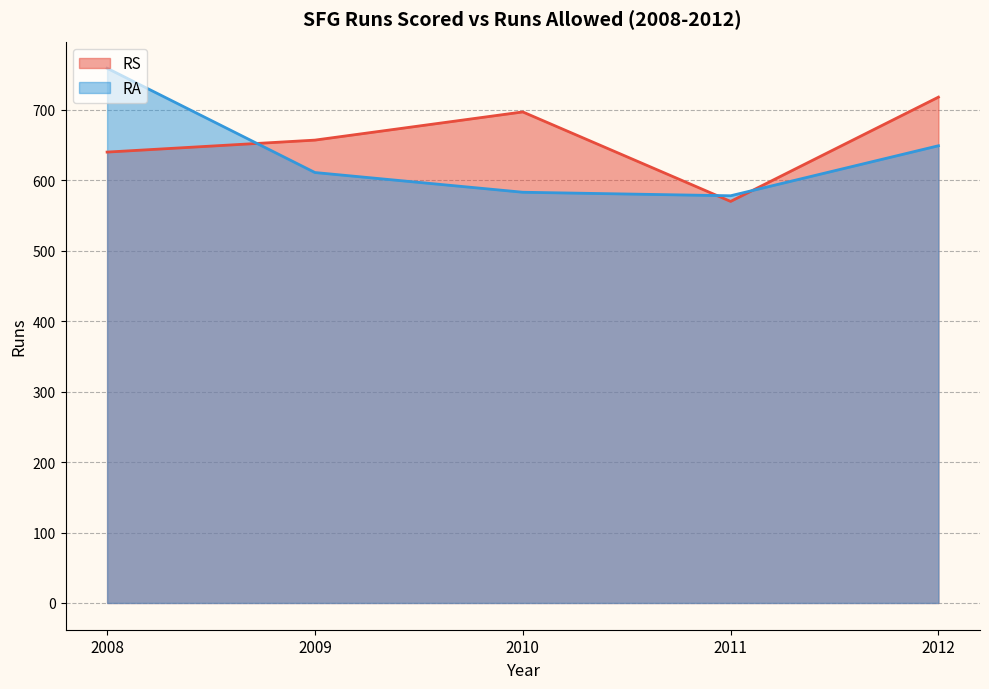

What is the maximum value for RA?

759